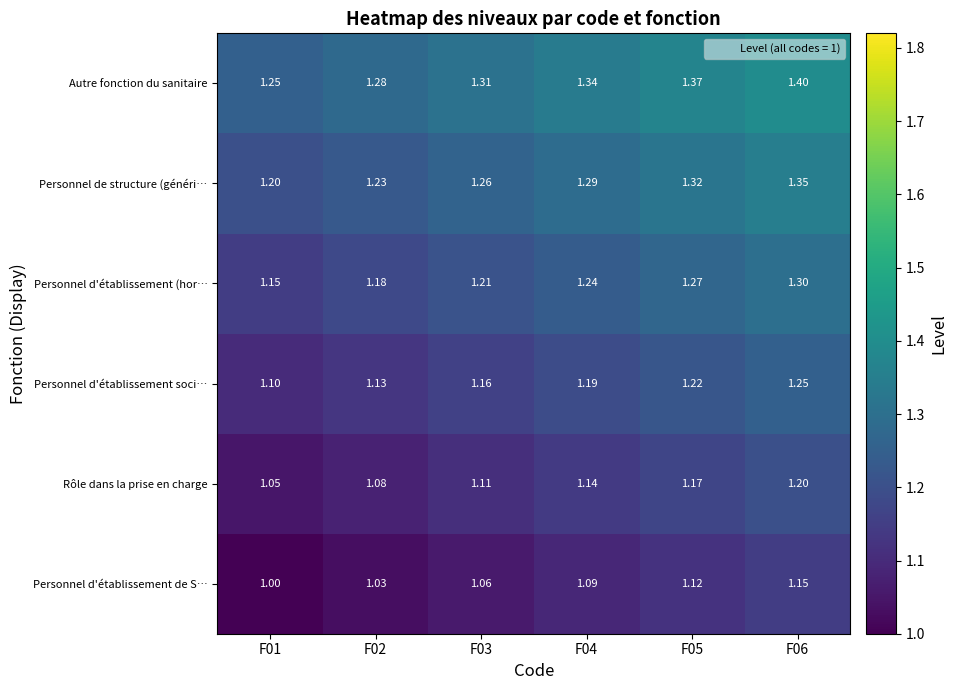

At which category does the chart reach its peak across all series?

F06